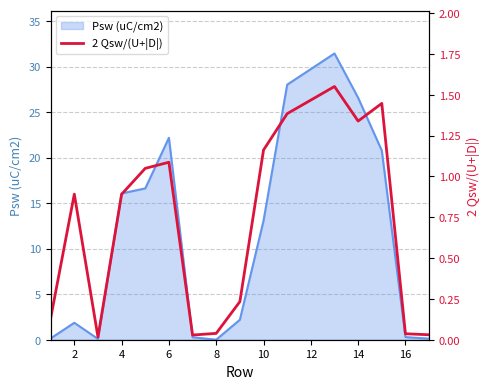

True or false: the data has more than 0 interior local peaks.

True